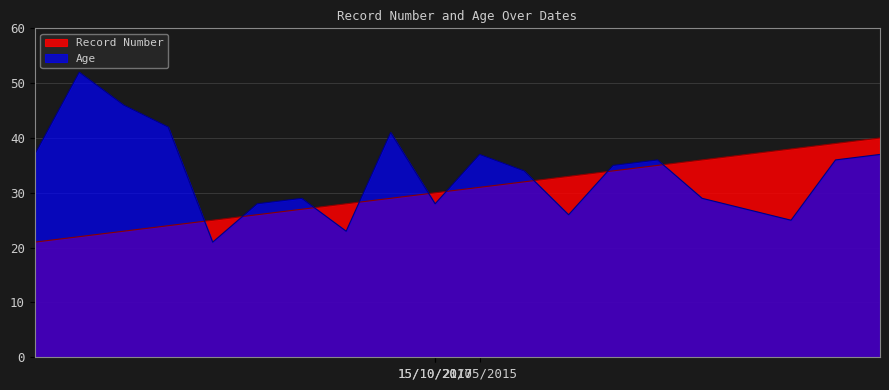

Rank the series by their maximum value, from highest to lowest.

Age, Record Number